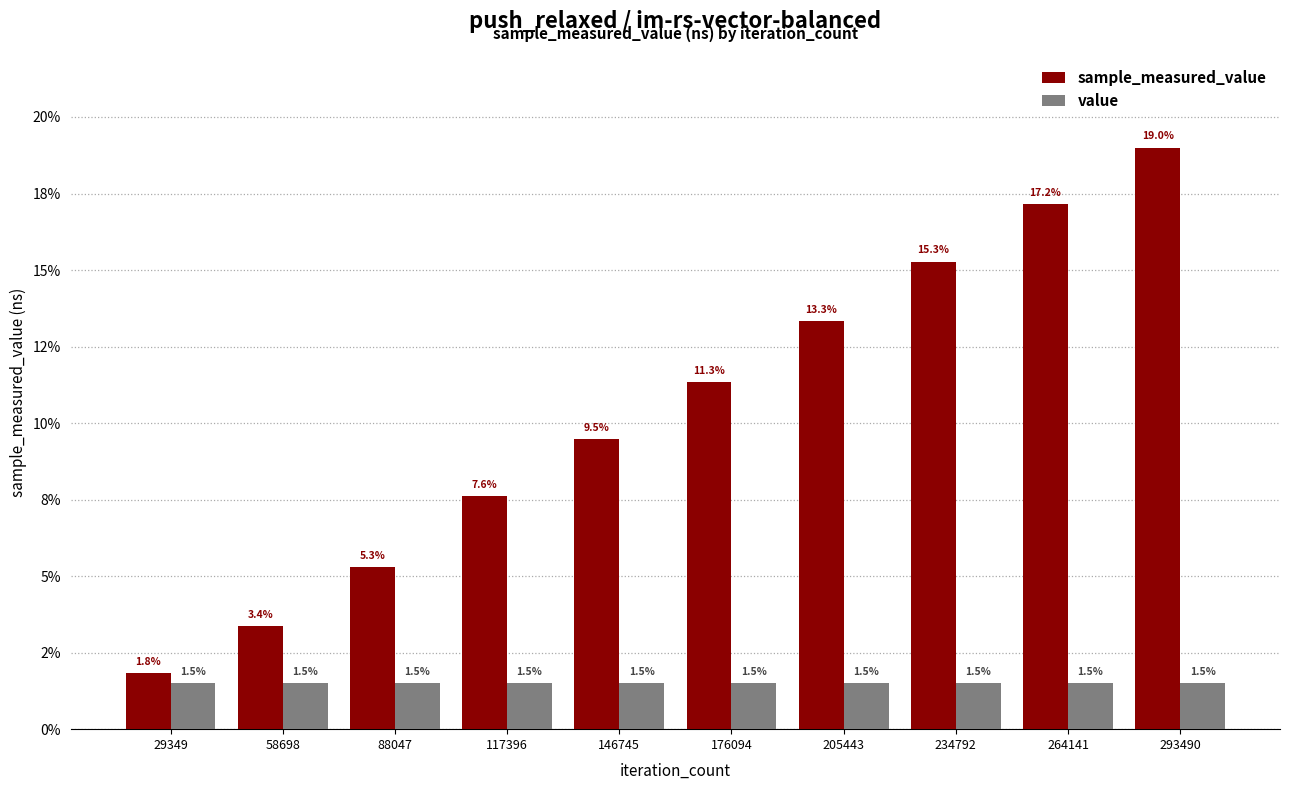

Are the bars horizontal?

No